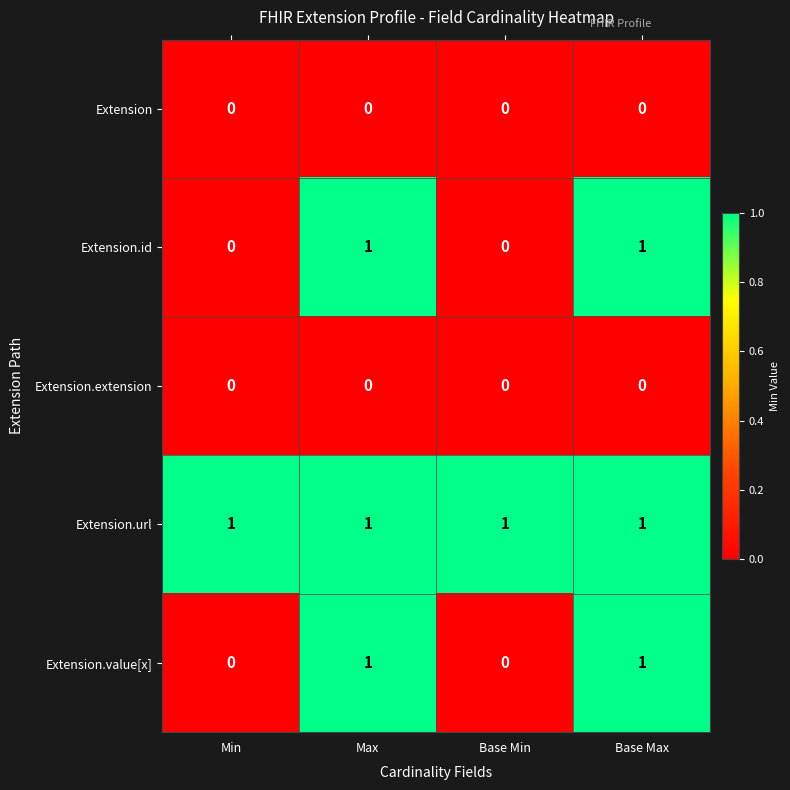

Reading left to right, list all the values displayed in this chart.

Extension: Min=0	Max=0	Base Min=0	Base Max=0
Extension.id: Min=0	Max=1	Base Min=0	Base Max=1
Extension.extension: Min=0	Max=0	Base Min=0	Base Max=0
Extension.url: Min=1	Max=1	Base Min=1	Base Max=1
Extension.value[x]: Min=0	Max=1	Base Min=0	Base Max=1